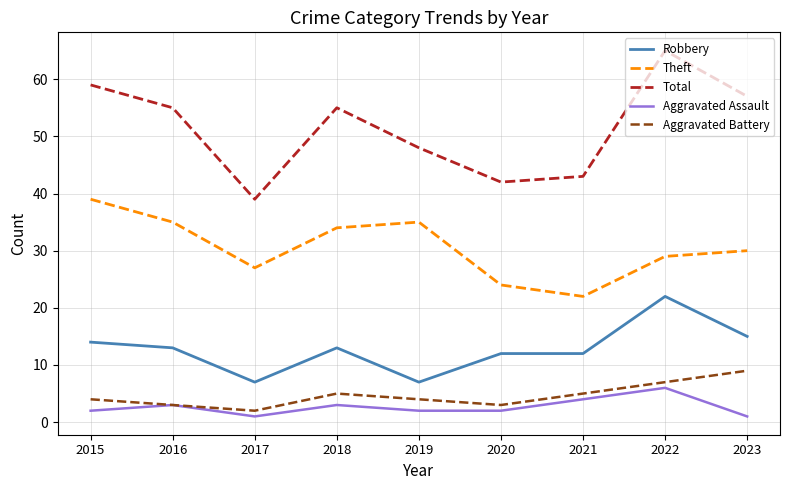

In Aggravated Battery, how many points are lower than both neighbors (excluding endpoints)?

2